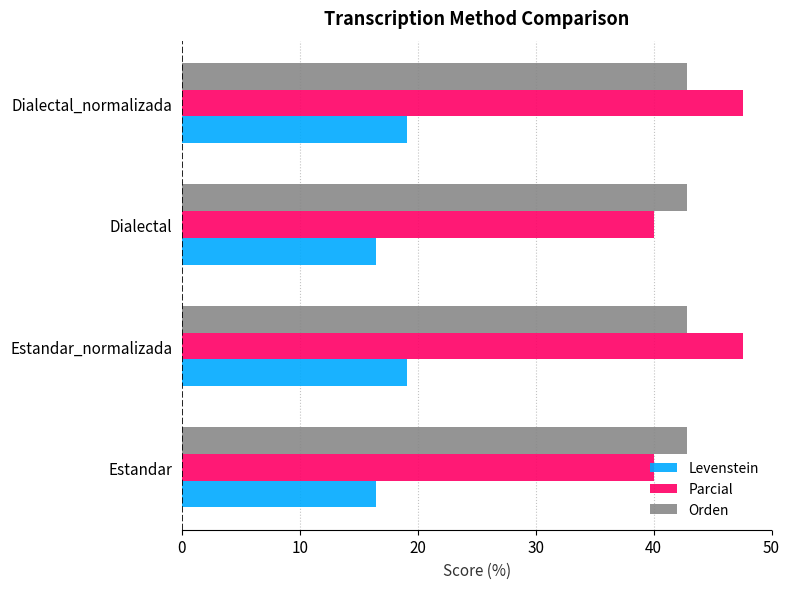

True or false: Levenstein has a value of 19.1 at Estandar_normalizada.

True